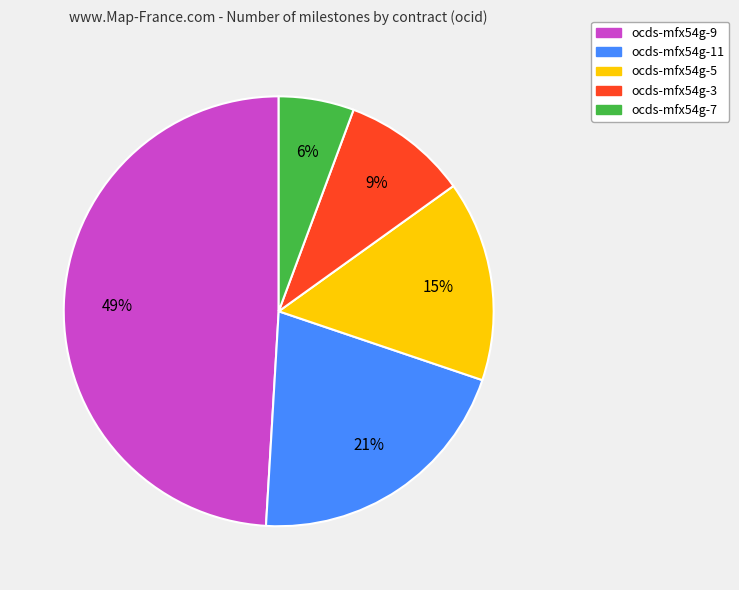

What percentage is the ocds-mfx54g-7 slice, to the nearest percent?

6%